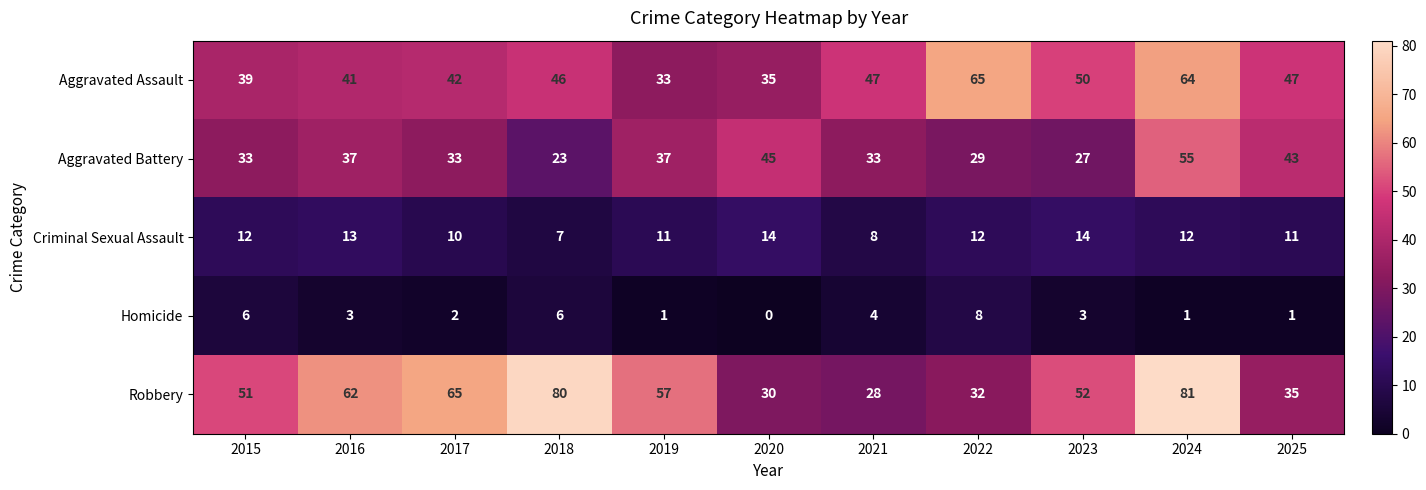

What is the minimum value for Aggravated Assault?

33